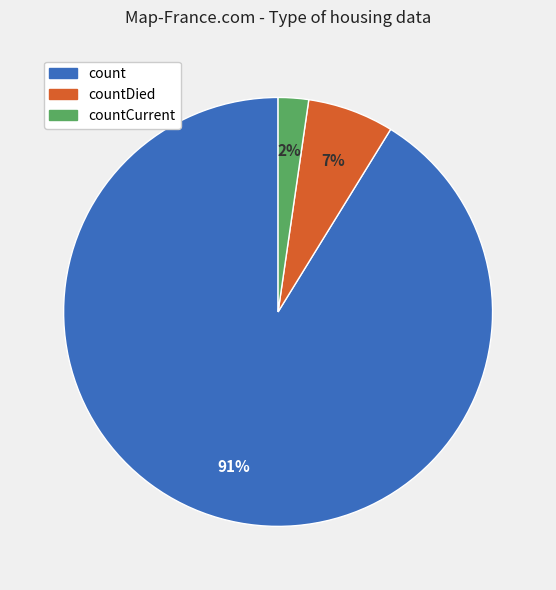

Is there a majority slice in this chart?

Yes